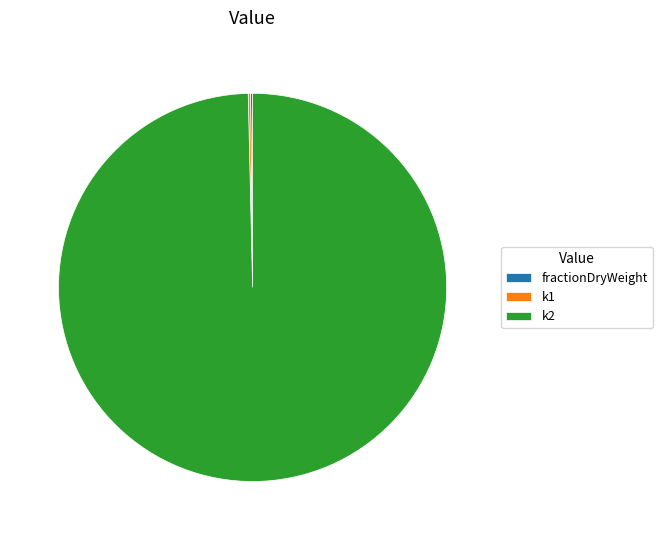

Is there a majority slice in this chart?

Yes